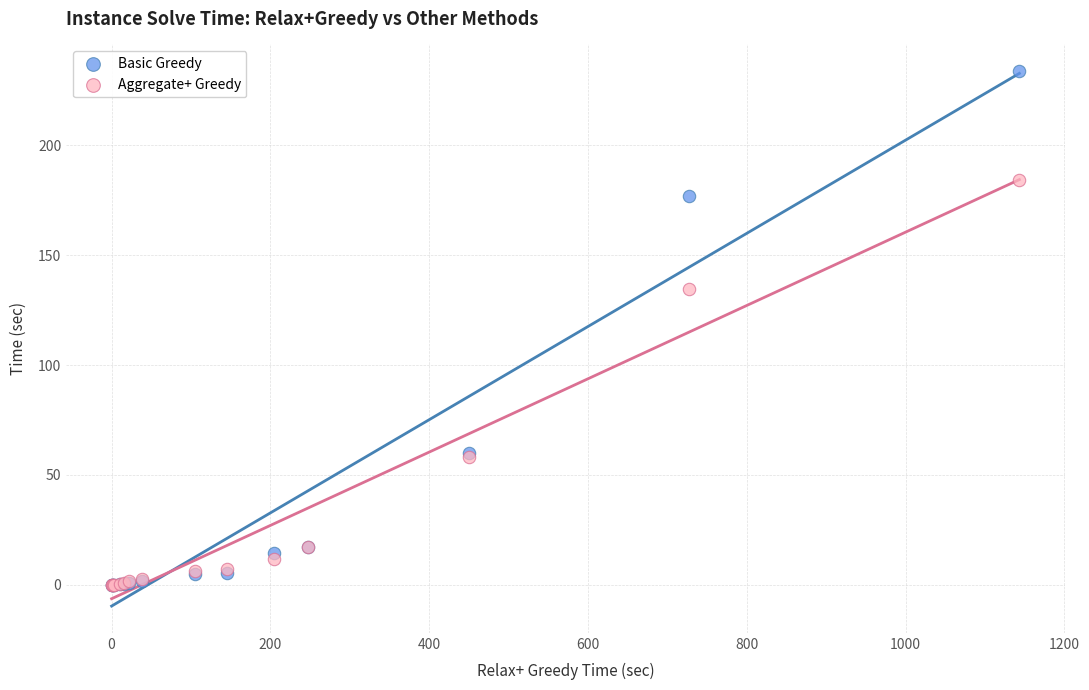

What are all the series names shown in the legend?

Basic Greedy, Aggregate+ Greedy